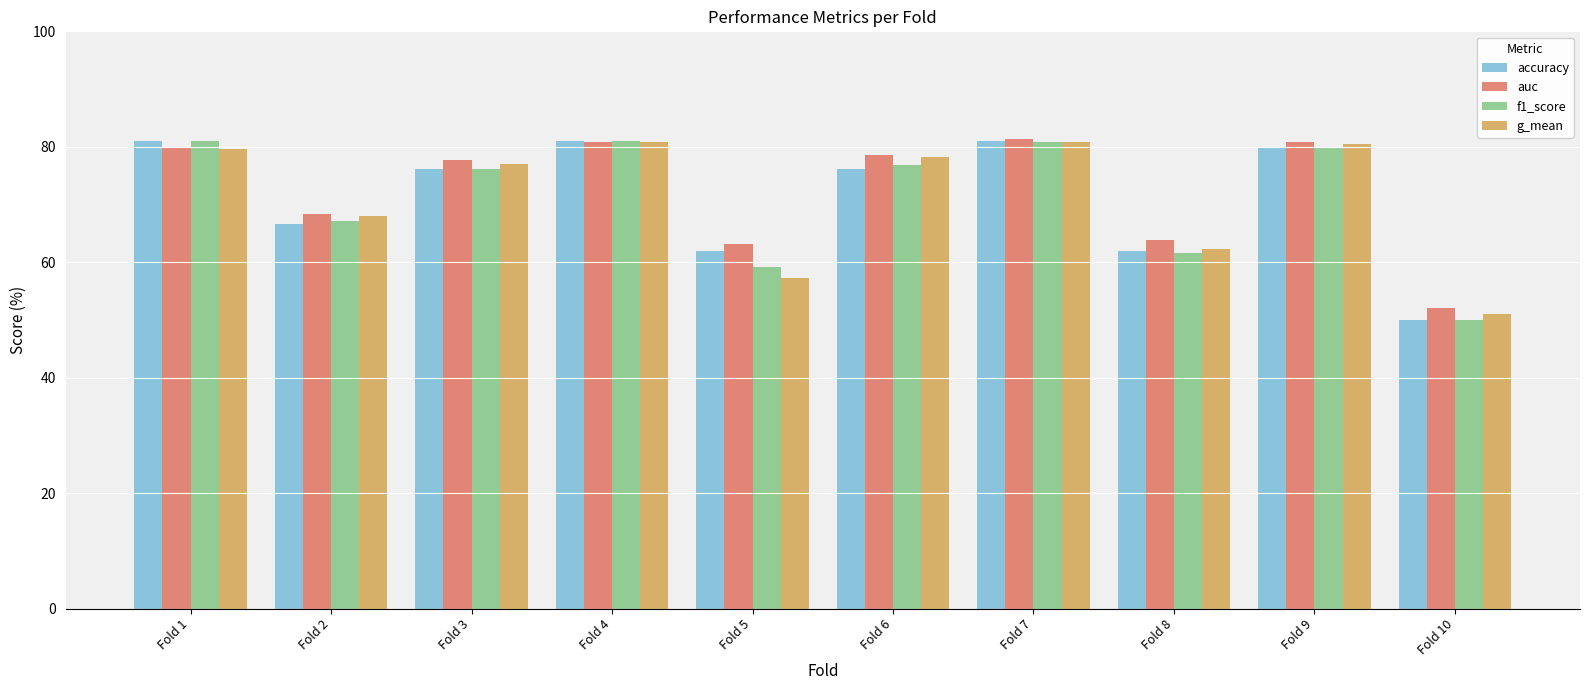

Is the value of accuracy at Fold 5 greater than the value of g_mean at Fold 6?

No